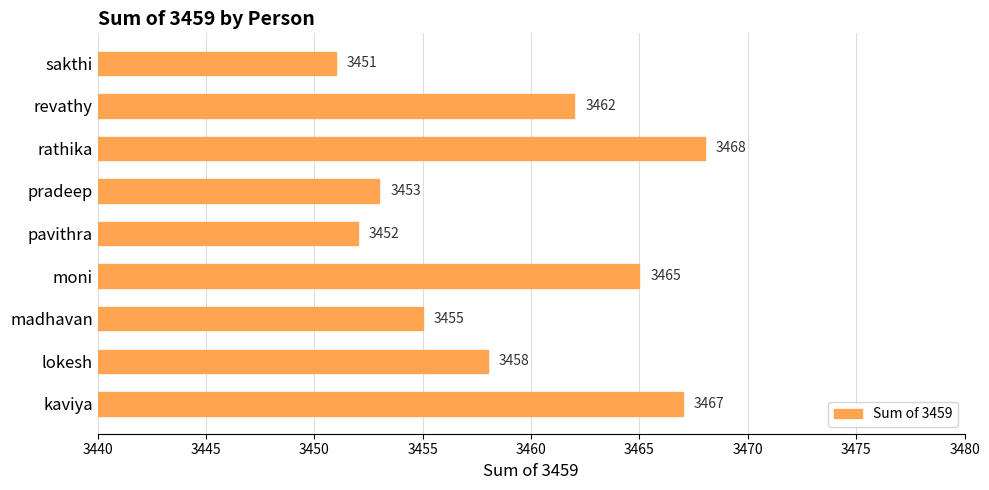

Does the chart contain stacked bars?

No